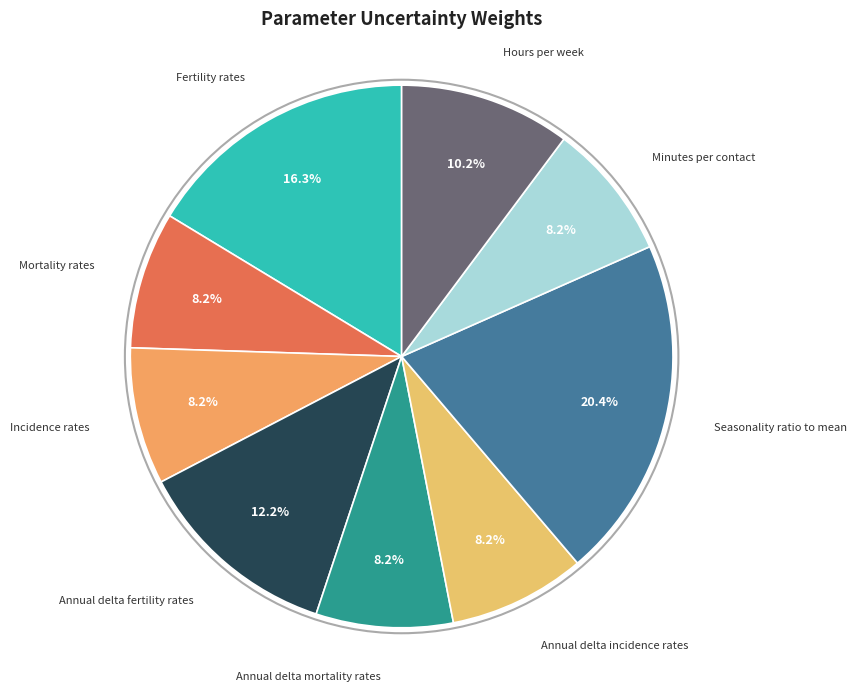

How many slices are in this pie chart?

9